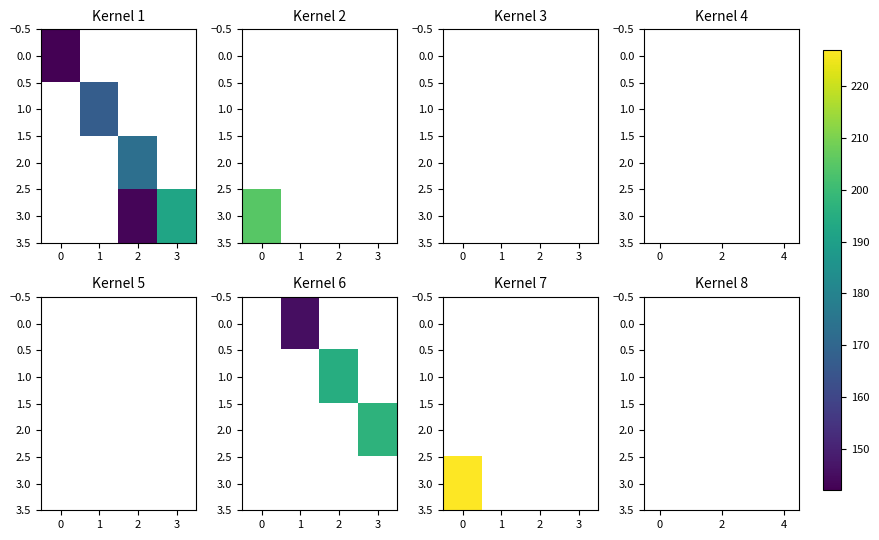

Is the value of row_3 at 0 greater than the value of row_2 at 2?

No